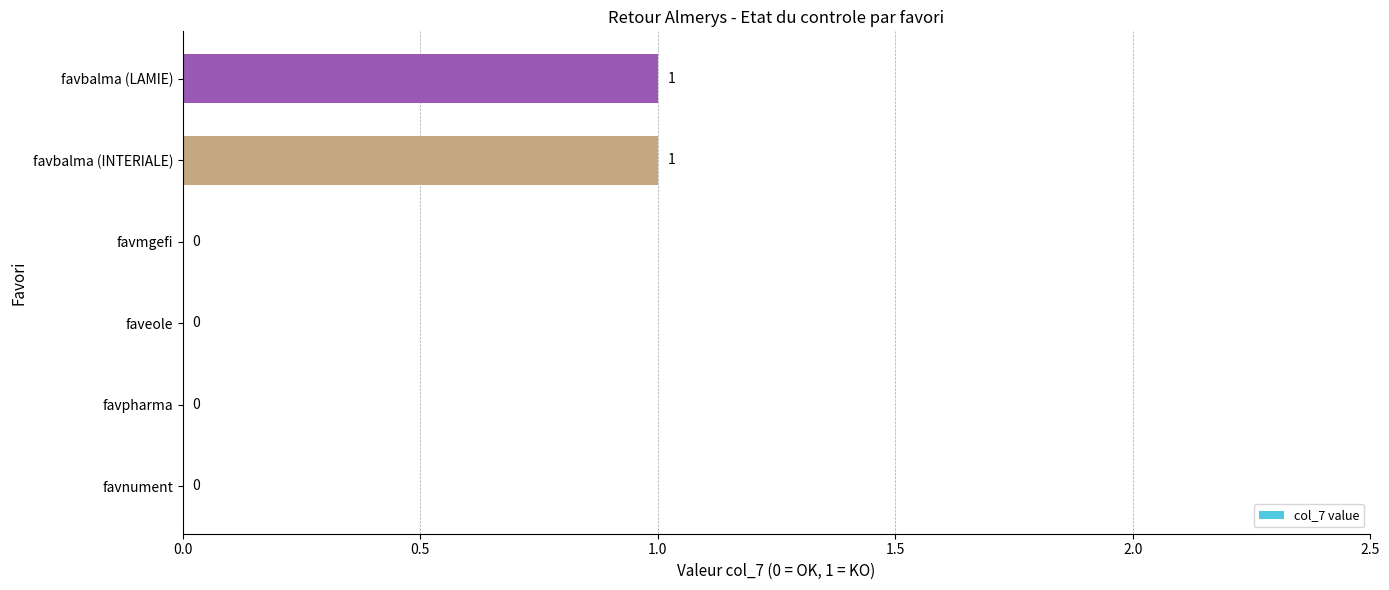

Is it true that the value at favmgefi is 0?

True